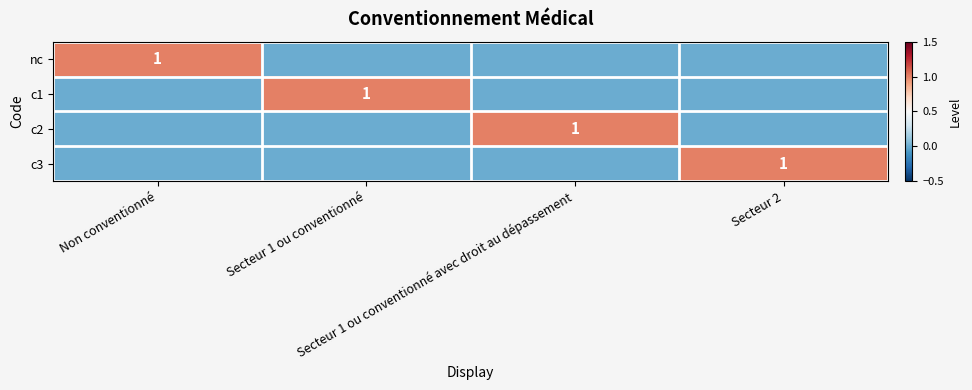

At how many categories does at least one series exceed 0?

4